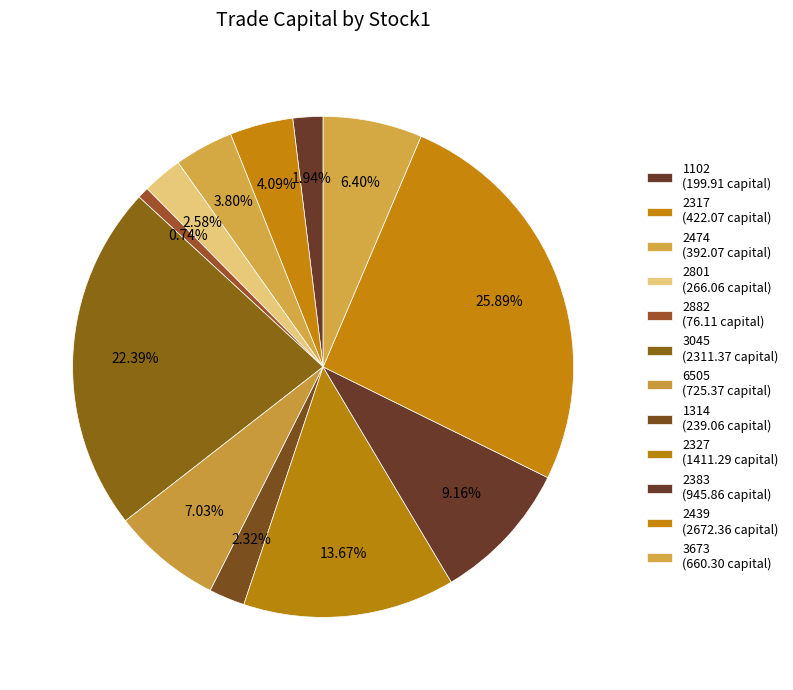

How many slices are in this pie chart?

12